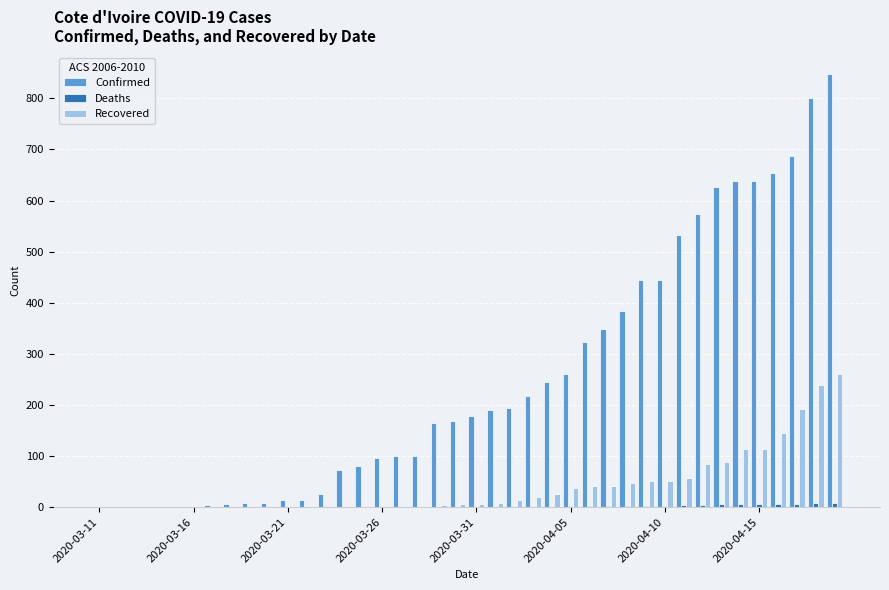

What is the maximum value for Confirmed?

847